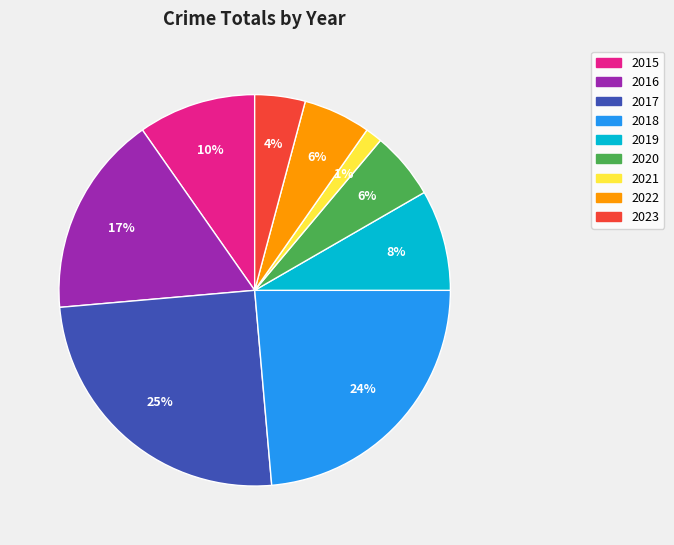

To the nearest percent, what is the average slice percentage?

11%